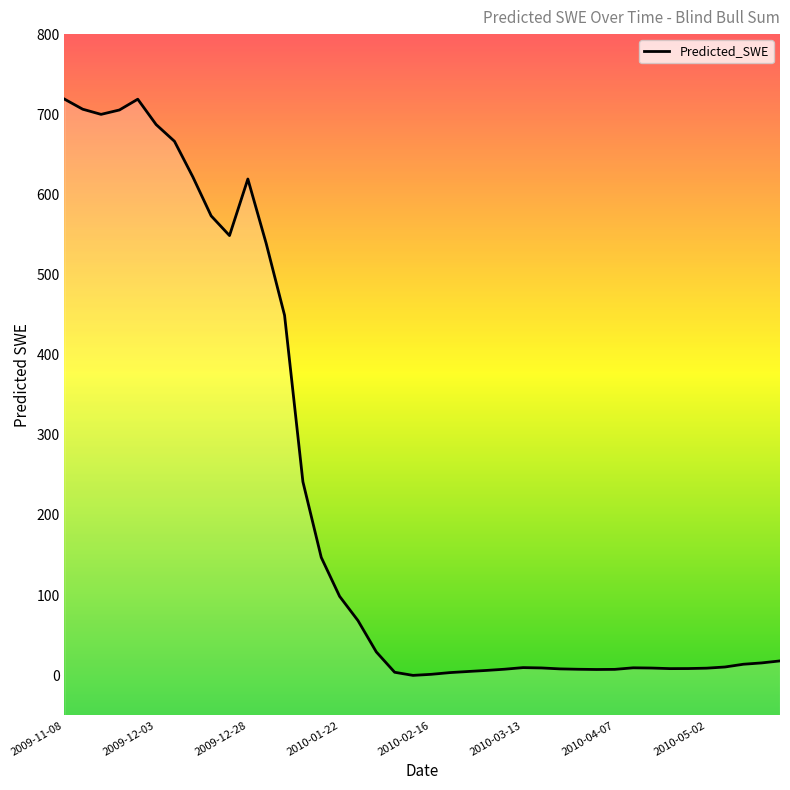

What is the approximate value at 2010-05-02?

8.8